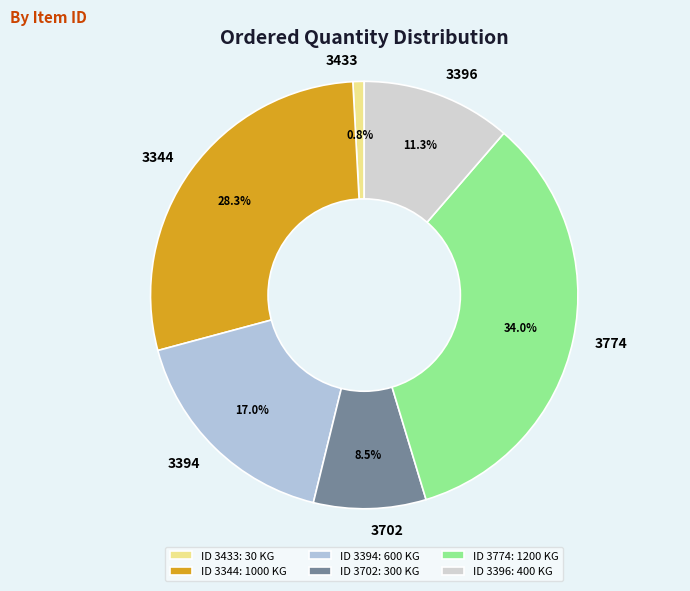

Combined, do 3433 and 3774 account for over 50%?

No